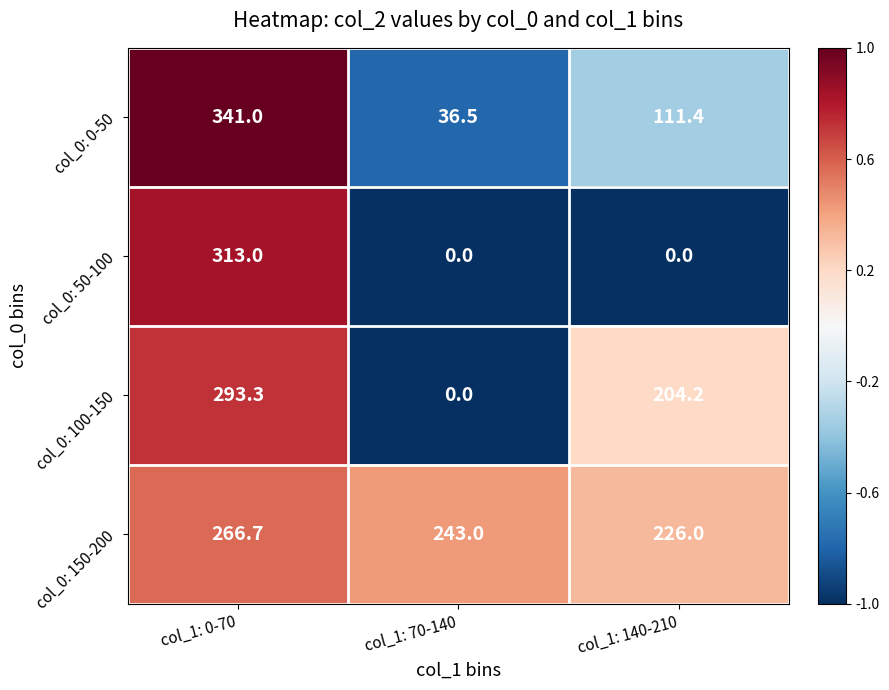

What is the difference between the second highest and minimum values in the col_0: 150-200 series?

17.0